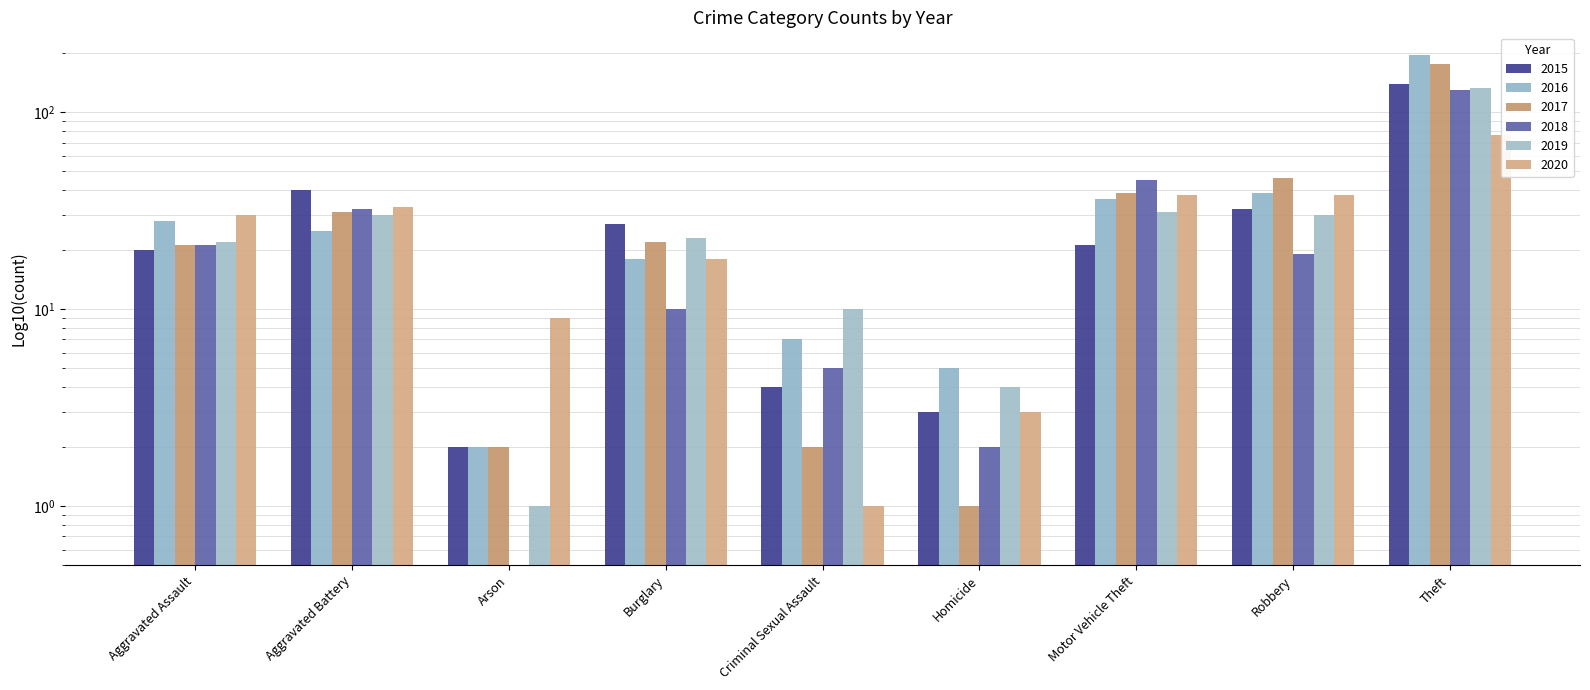

How many bars are there in each group?

6